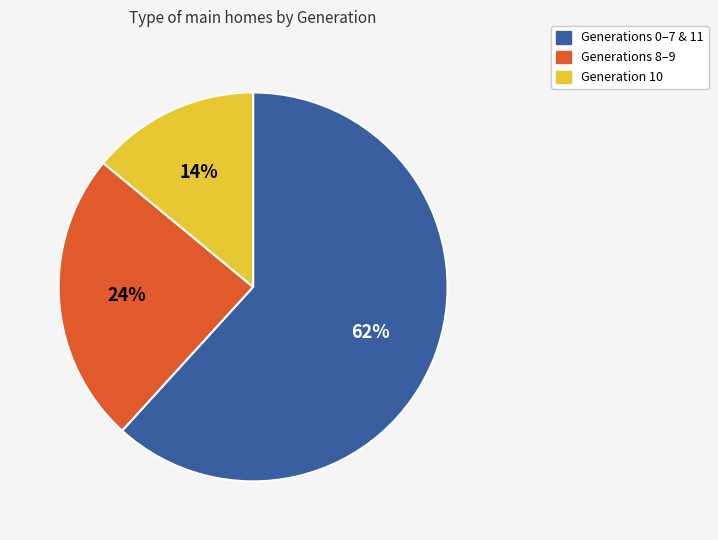

To the nearest percent, what is the difference between the largest and smallest slice percentages?

48%